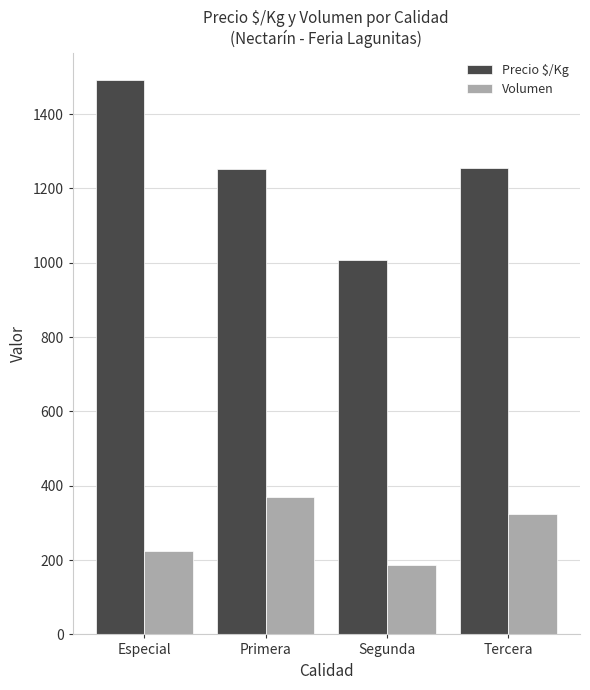

Which category has the highest value in the Volumen series?

Primera